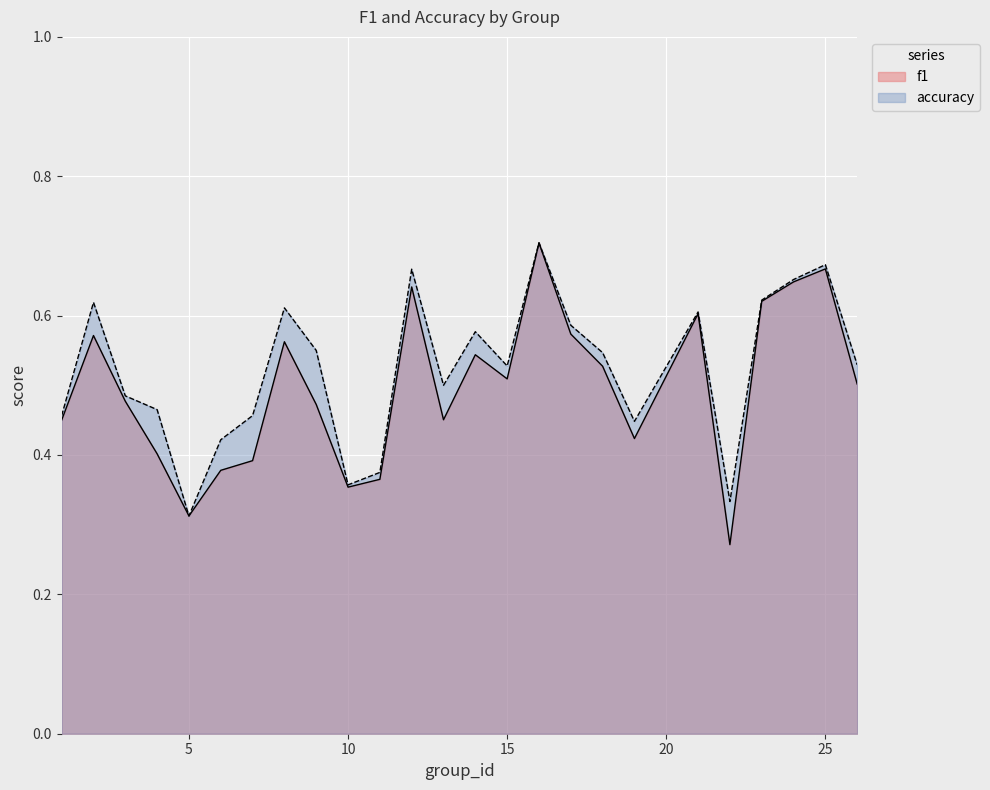

What is the minimum value for f1?

0.3